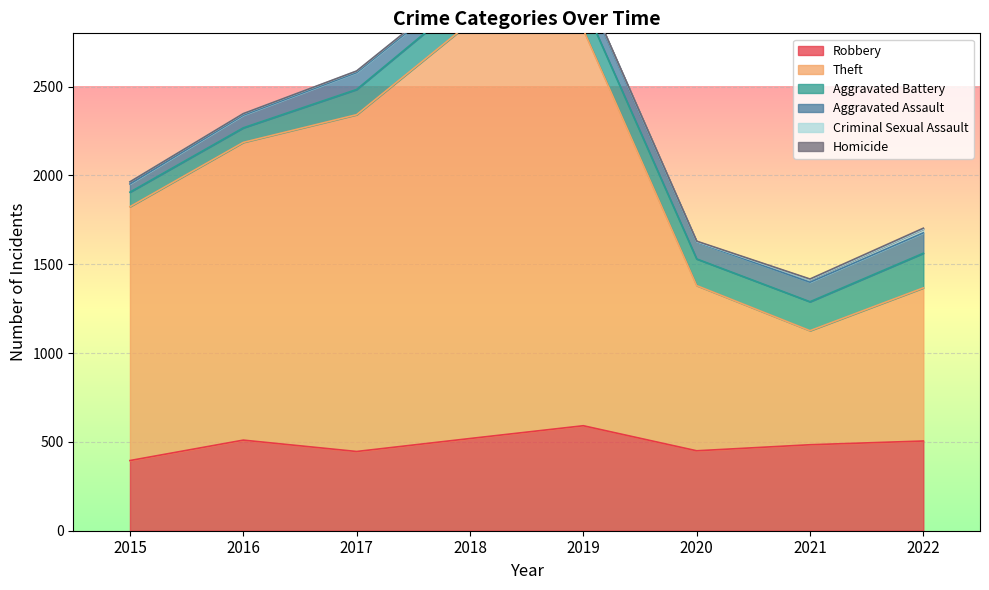

Between 2015 and 2019, which series saw the biggest shift?

Theft